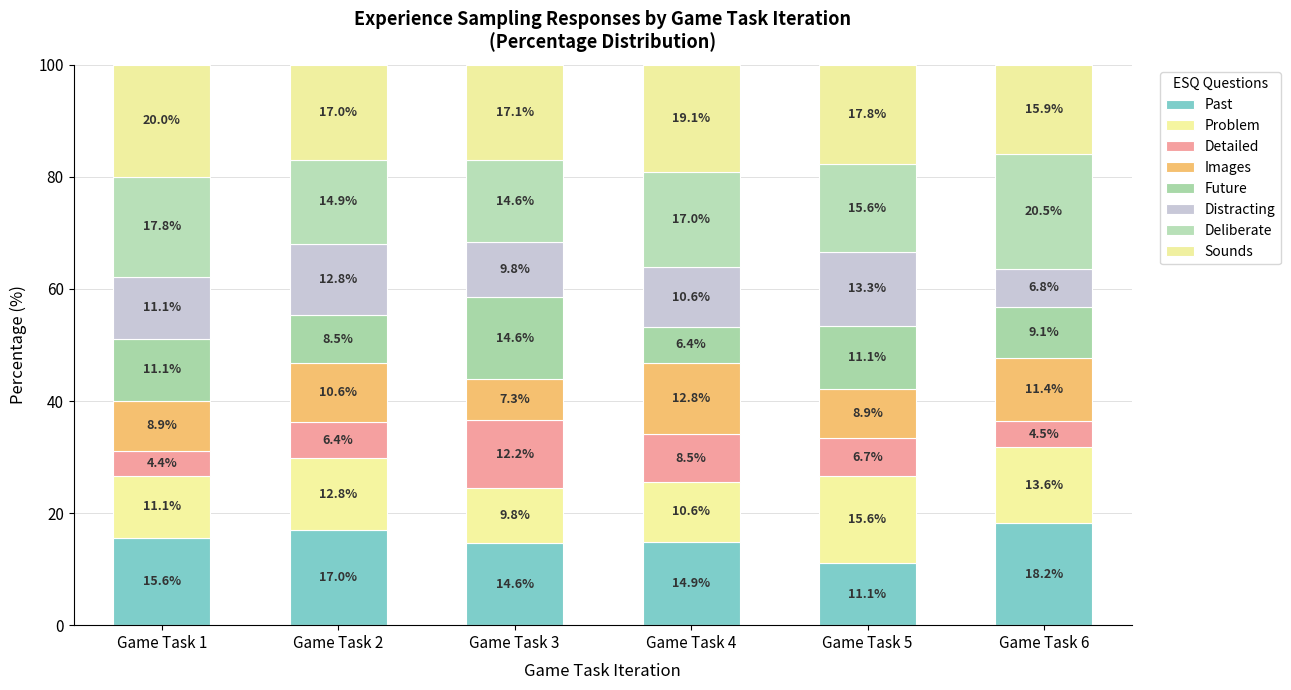

Are the bars grouped side by side (vs. stacked)?

No